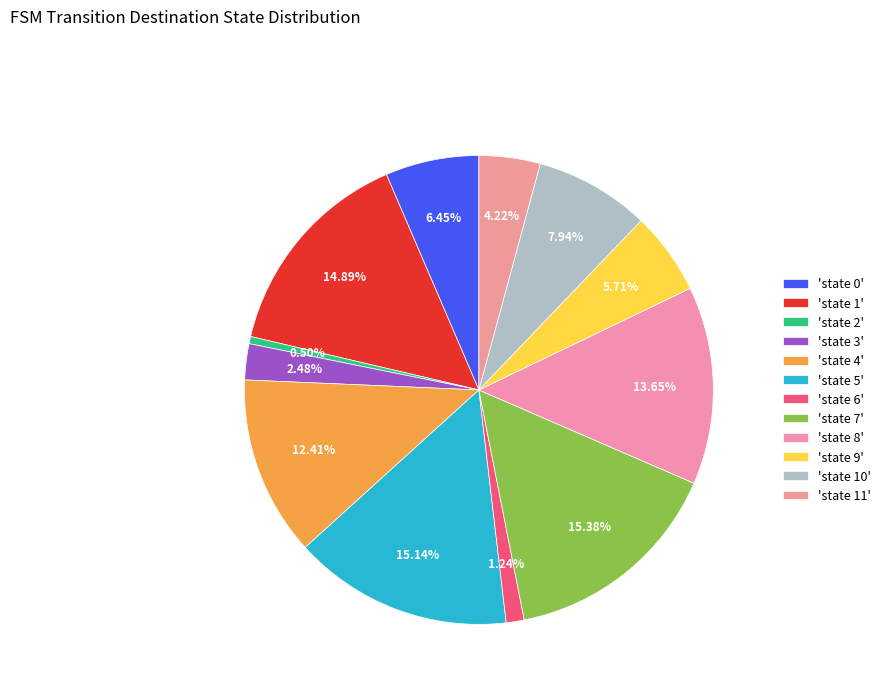

How many slices are in this pie chart?

12